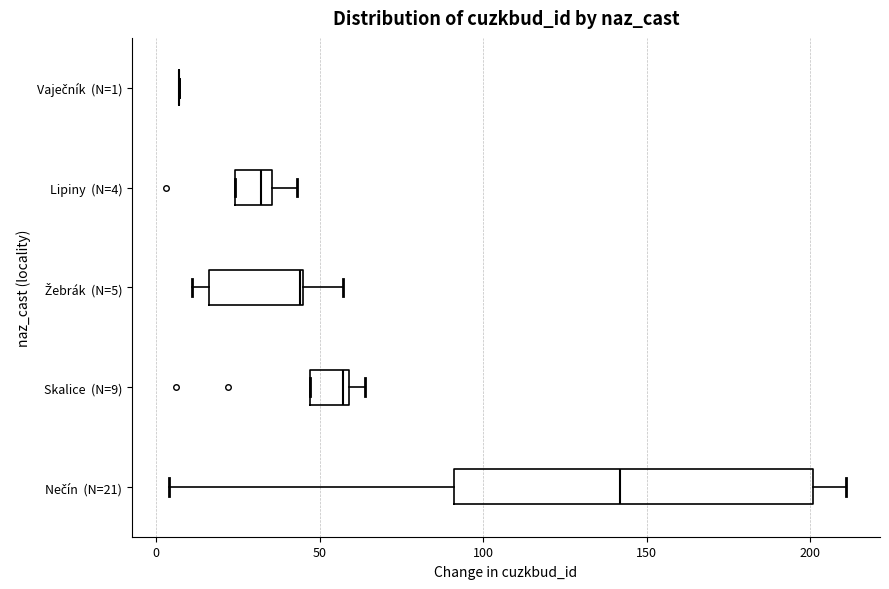

Where is the right edge of the box for Skalice (N=9) on the x-axis? The values are not printed on the chart, so give them approximately, as read against the axis.

60